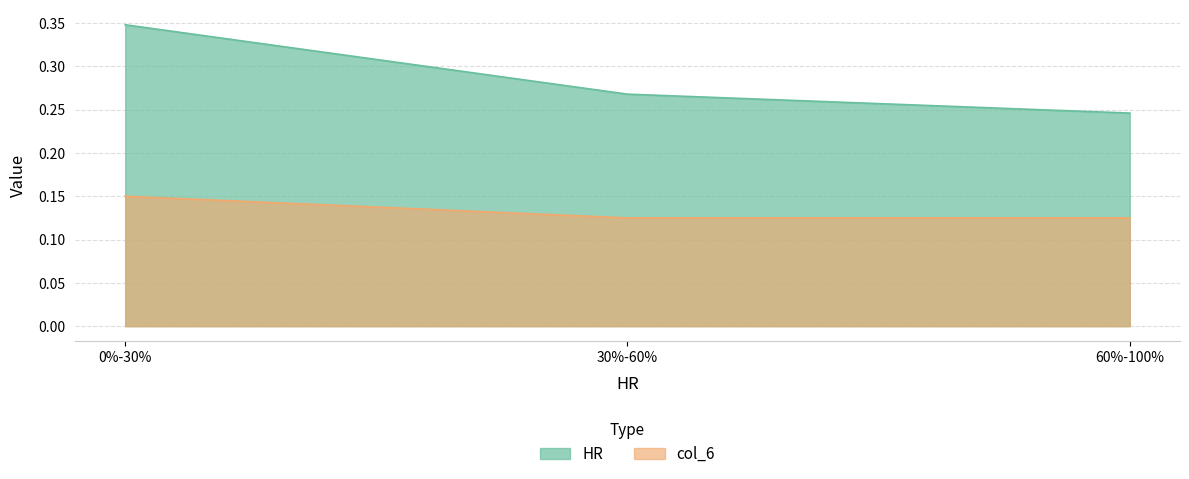

Is the value of col_6 at 0%-30% greater than the value of HR at 60%-100%?

No